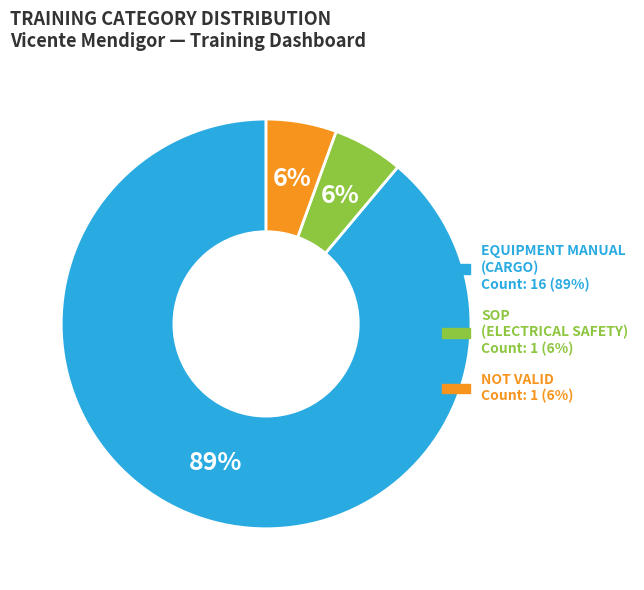

The EQUIPMENT MANUAL (CARGO) slice represents 89% of the pie. True or false?

True